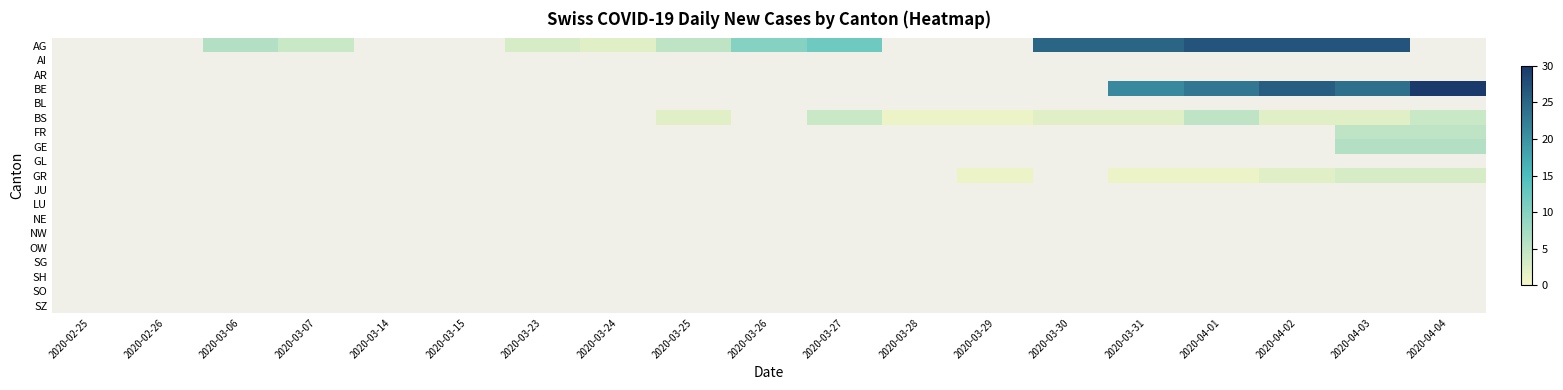

Which category has the lowest value in the NW series?

2020-02-25